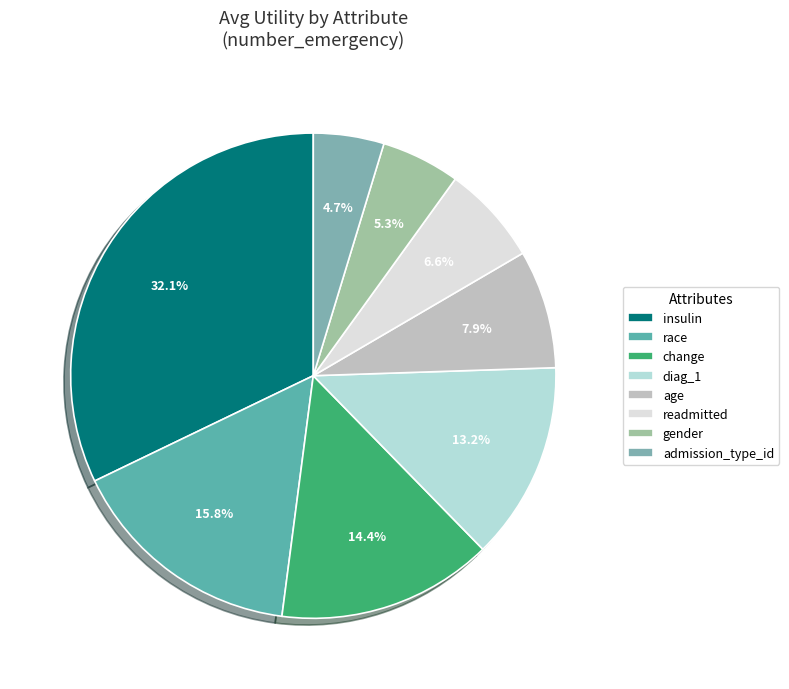

How much of the chart is everything except race?

84.2%